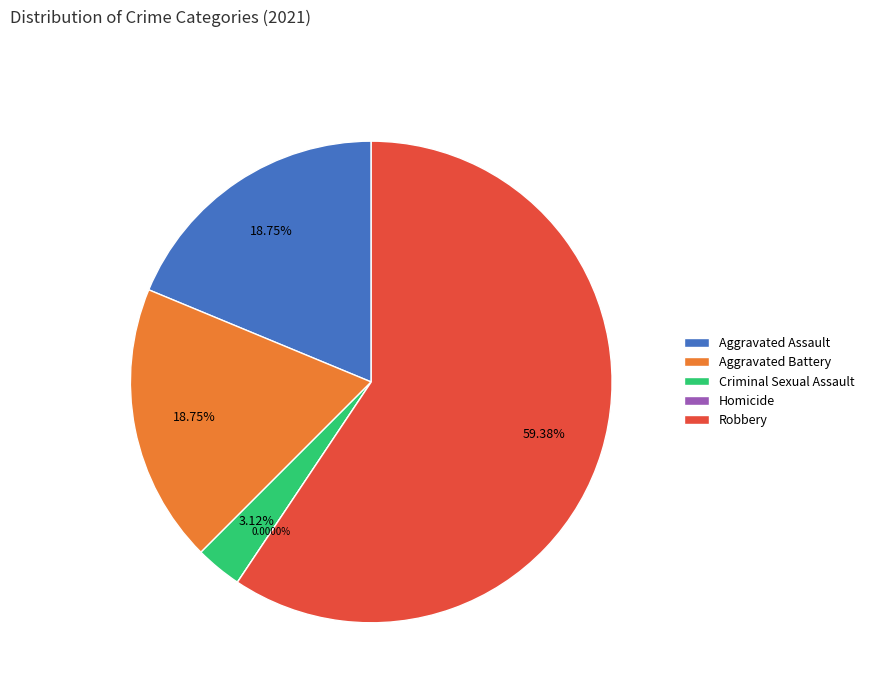

Between Robbery and Criminal Sexual Assault, which is larger?

Robbery